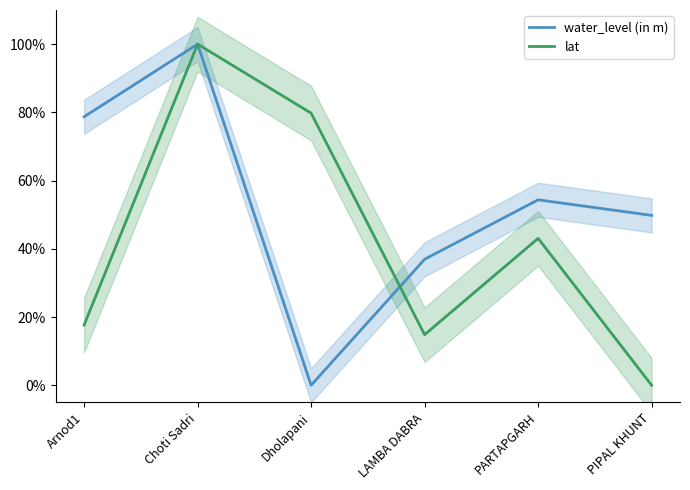

What position from the right is PARTAPGARH?

2